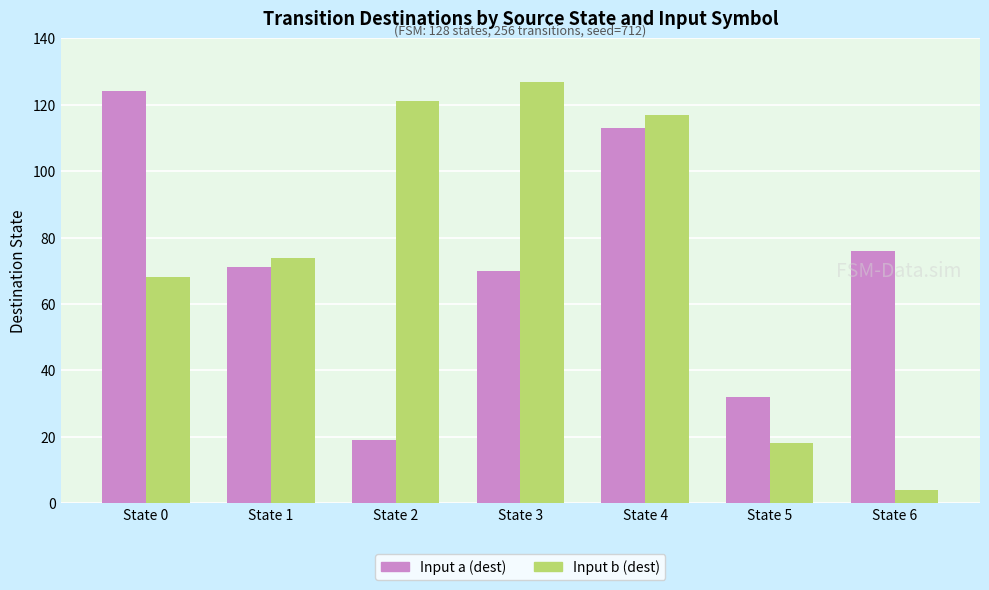

Rank the categories by Input b (dest) value from highest to lowest.

State 3, State 2, State 4, State 1, State 0, State 5, State 6